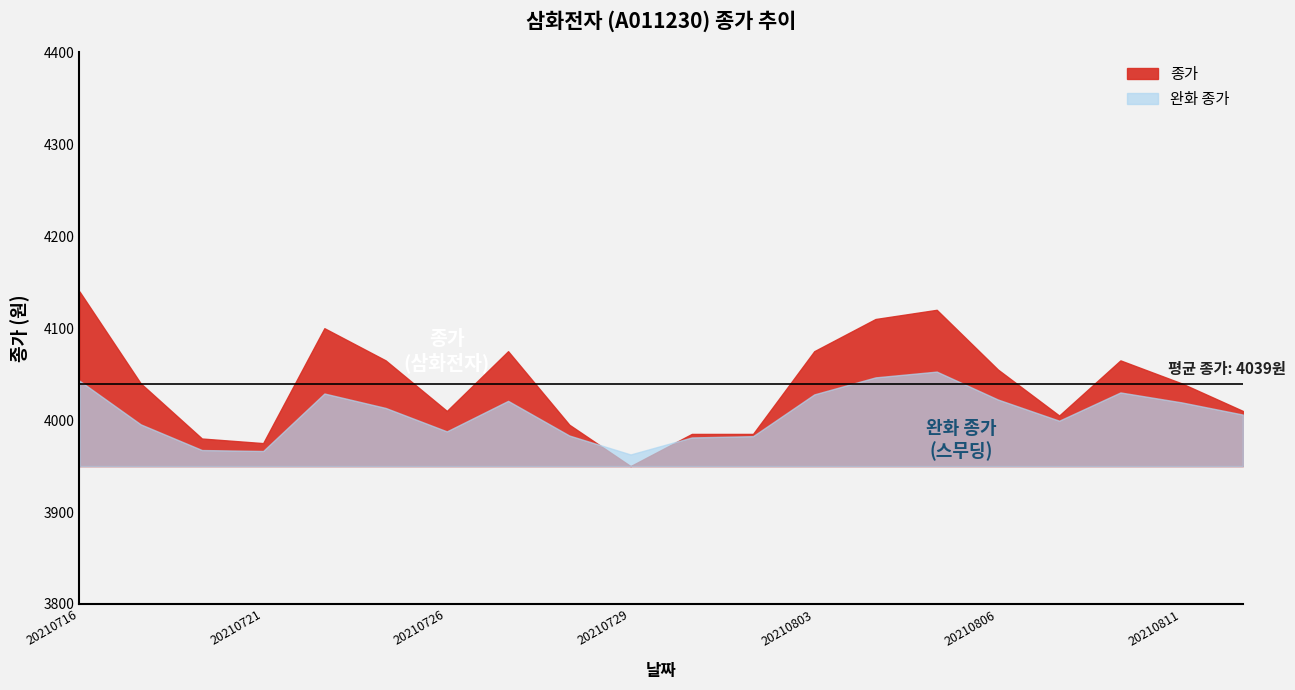

Rank the categories by value from highest to lowest.

20210716, 20210805, 20210804, 20210722, 20210803, 20210727, 20210810, 20210723, 20210806, 20210811, 20210719, 20210812, 20210726, 20210809, 20210728, 20210802, 20210730, 20210720, 20210721, 20210729